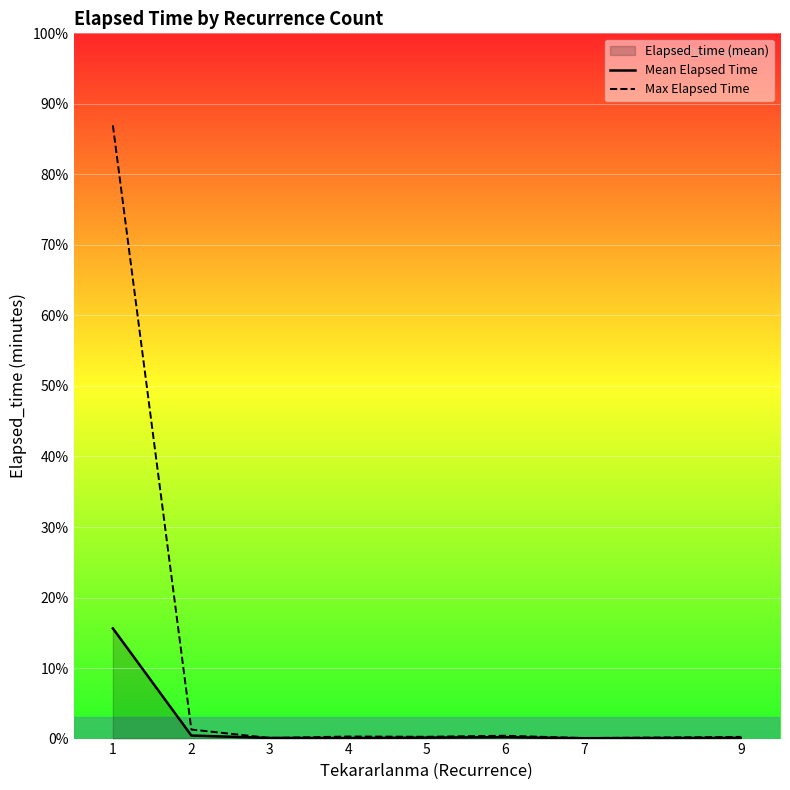

How many lines are shown in the chart?

2